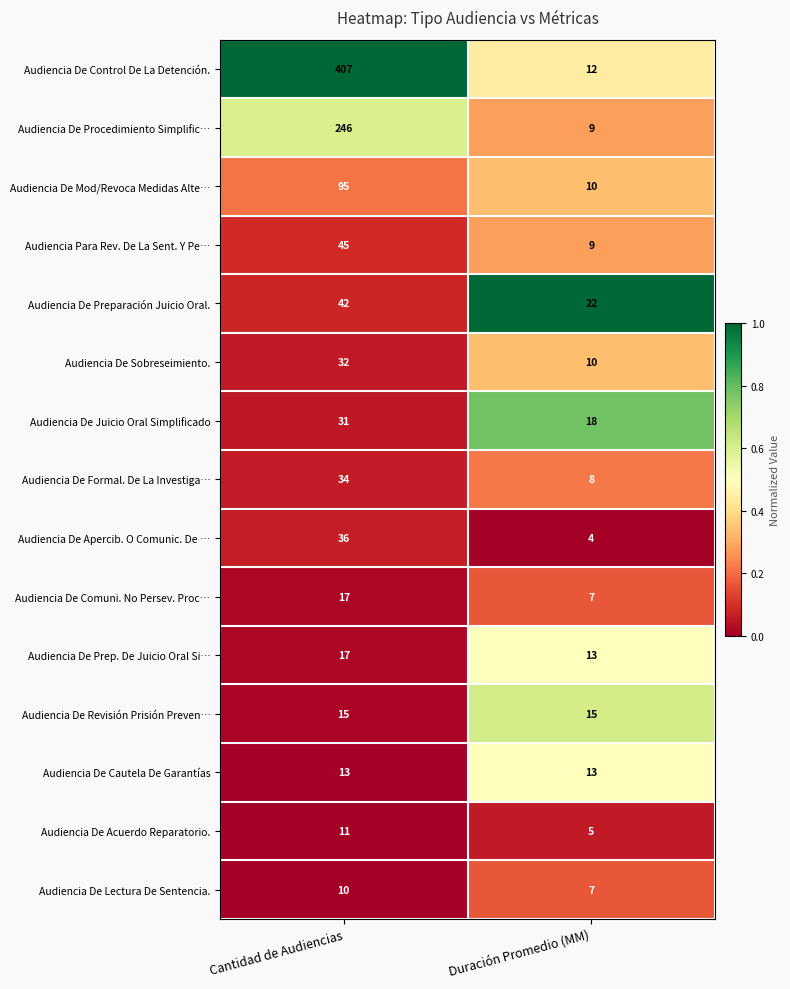

The Audiencia De Cautela De Garantías series shows 13 at Cantidad de Audiencias. True or false?

True